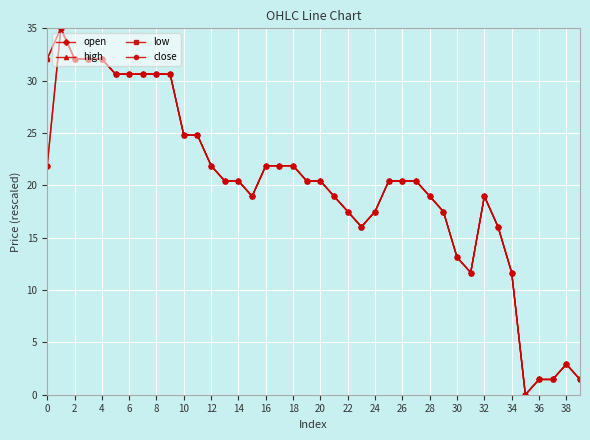

True or false: high and open cross at least once.

False